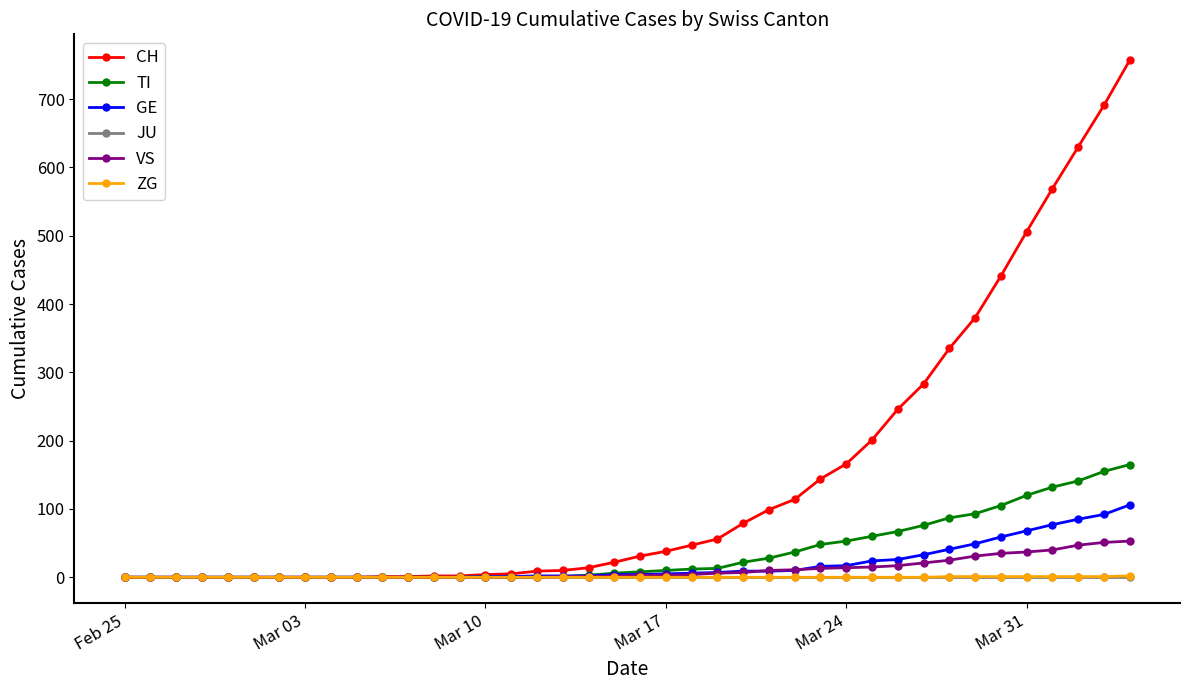

At how many categories does at least one series exceed 299?

8